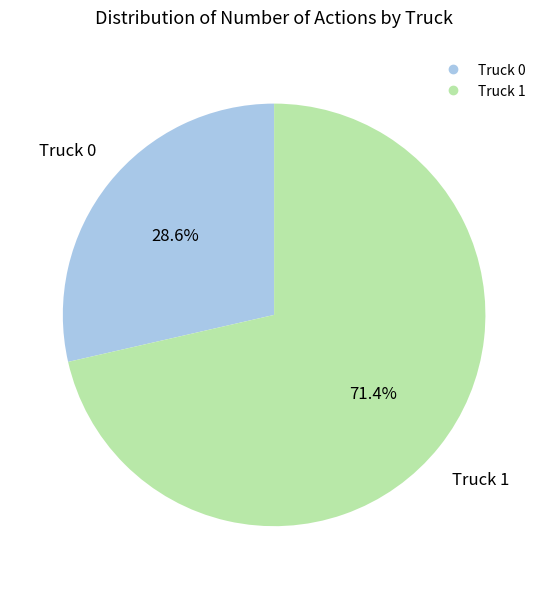

To the nearest percent, what percentage of the pie is Truck 0?

29%